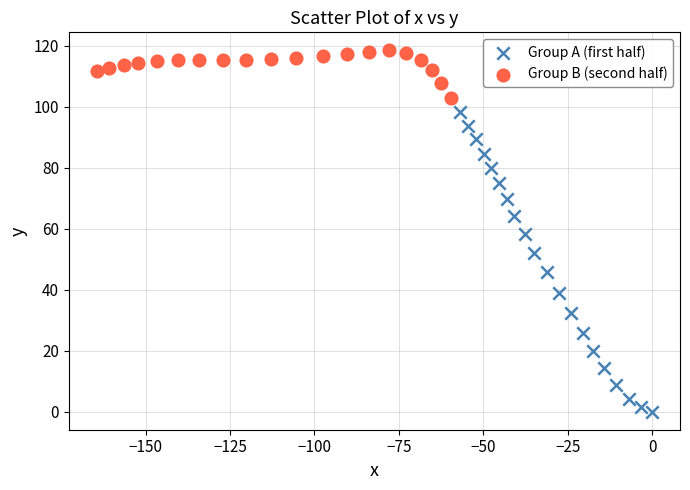

Which series contains the lowest Y value?

Group A (first half)